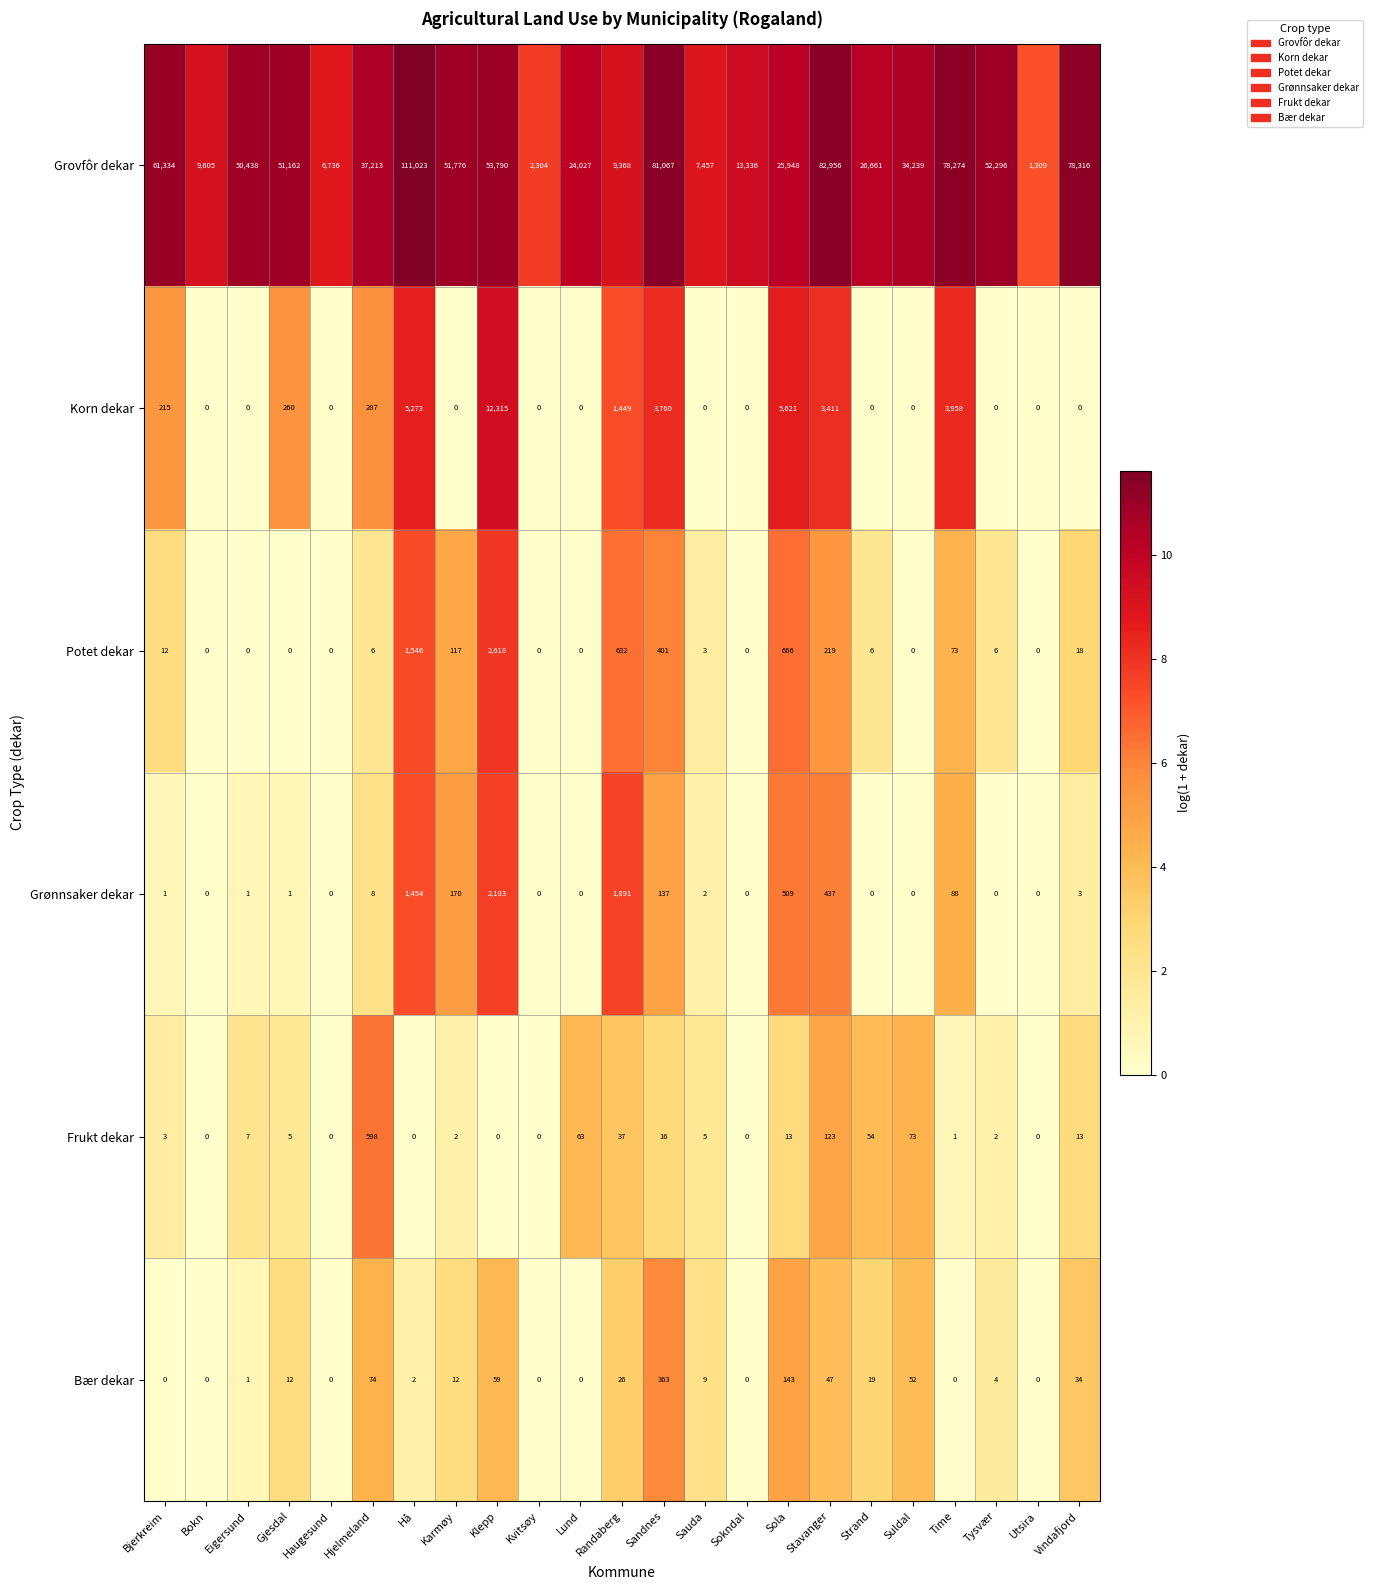

Which series has the widest spread of values?

Grovfôr dekar